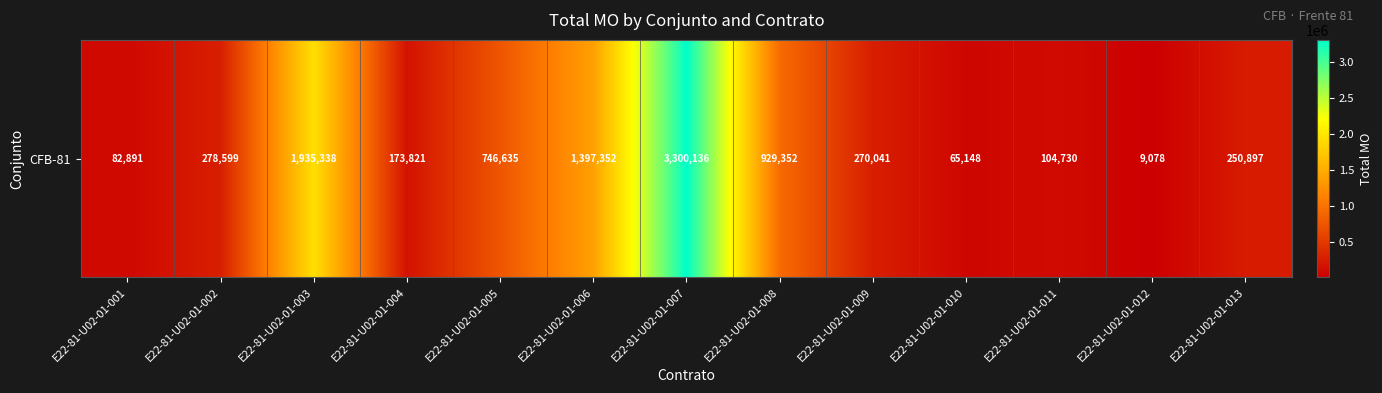

At which label does the data first exceed 270040?

E22-81-U02-01-002